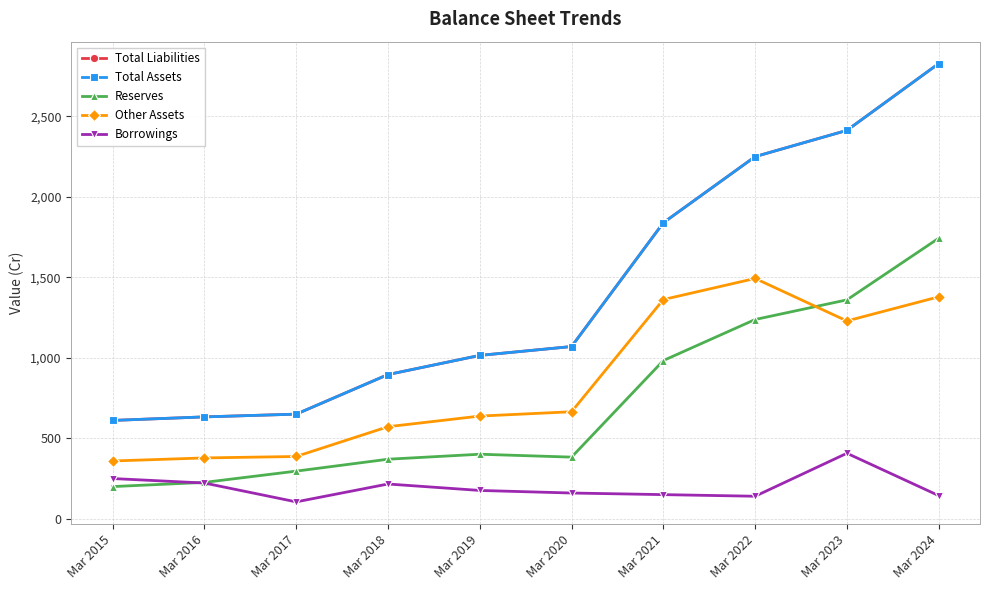

Is this an area chart (filled region under the line)?

No